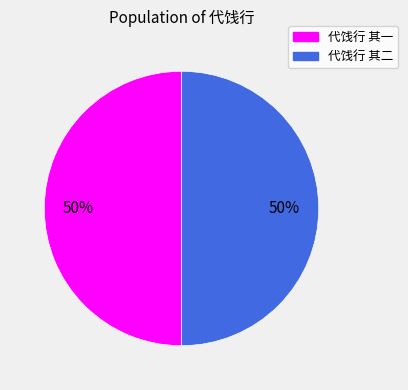

To the nearest percent, what is the average slice percentage?

50%